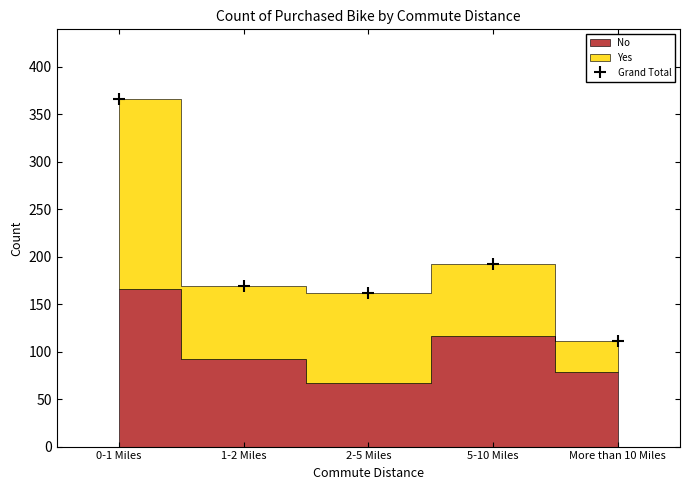

What is the change in value from 0-1 Miles to 2-5 Miles?

-204